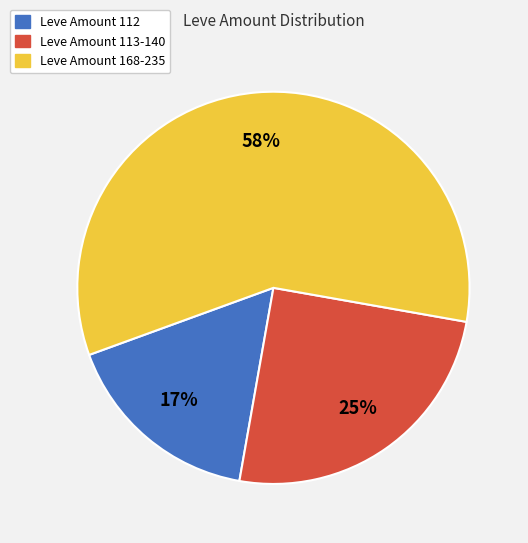

To the nearest percent, what is the average slice percentage?

33%